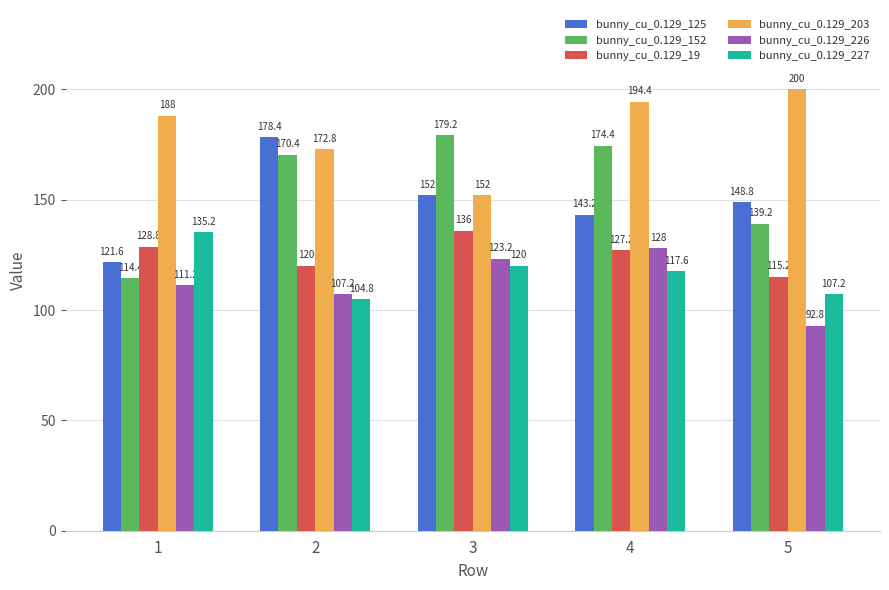

What is the average value of the bunny_cu_0.129_227 series?

117.0